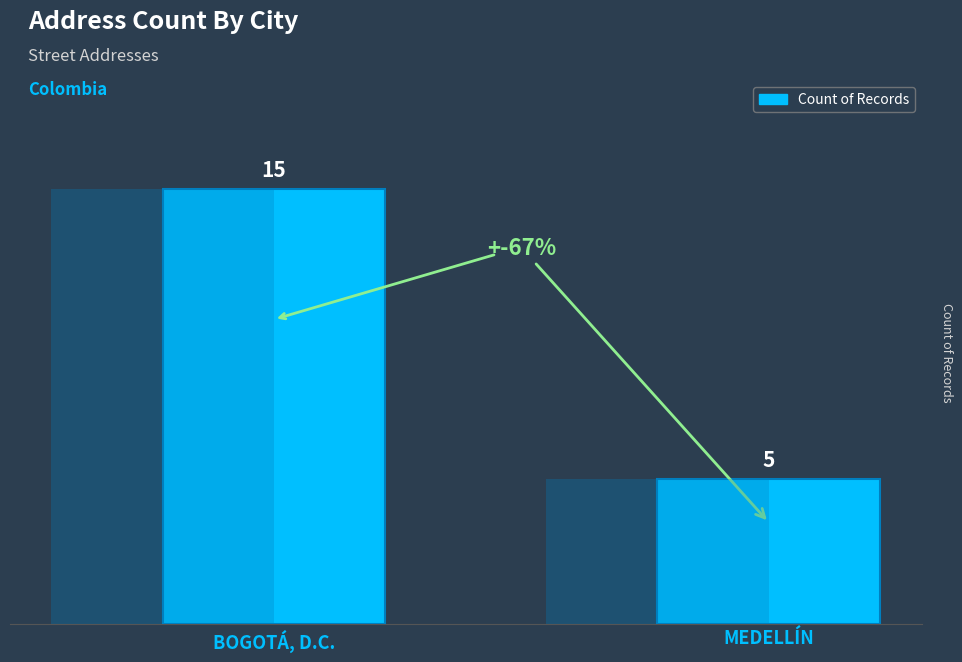

What is the smallest value displayed?

5